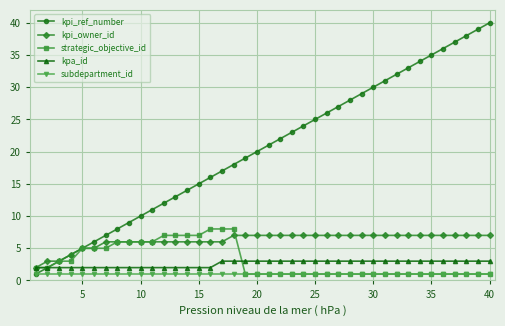

What is the maximum value for kpa_id?

3